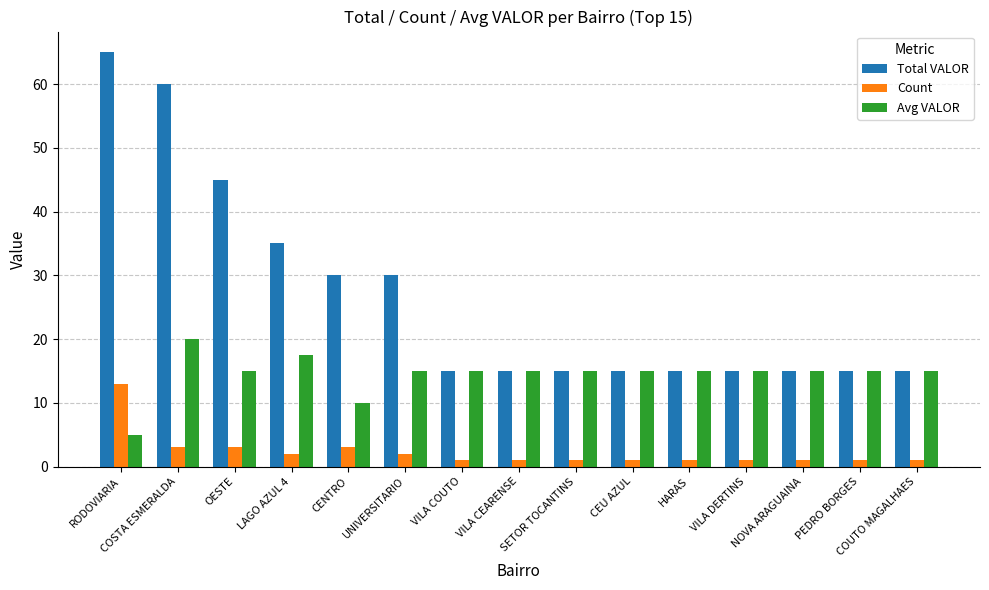

The value of Count at CENTRO is 0.6. True or false?

False